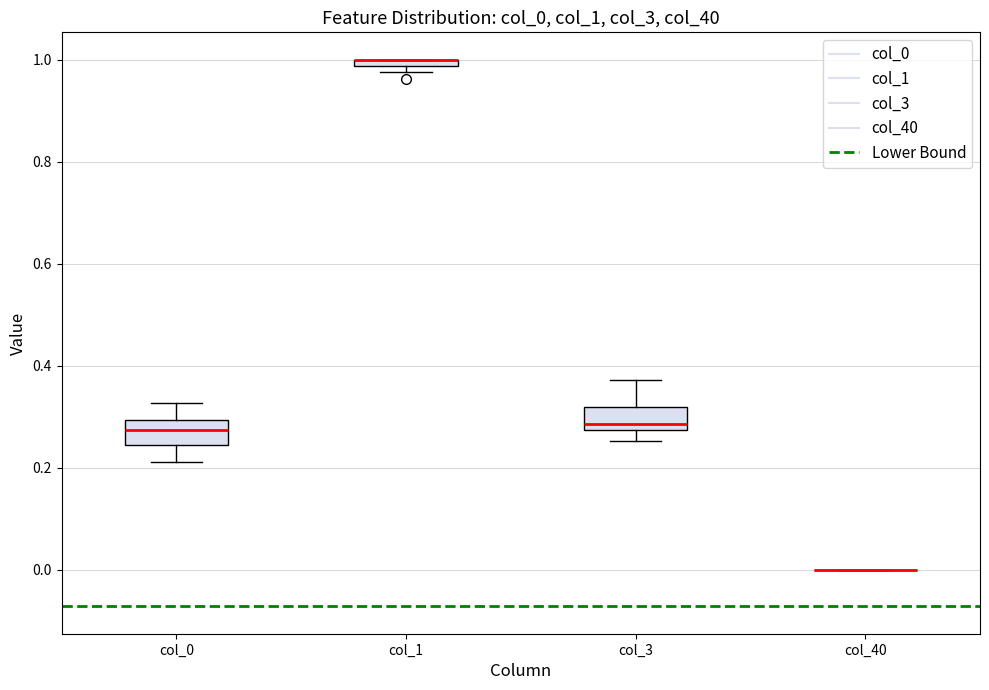

Where does the lower whisker of the box for col_0 end on the y-axis? The values are not printed on the chart, so give them approximately, as read against the axis.

0.22